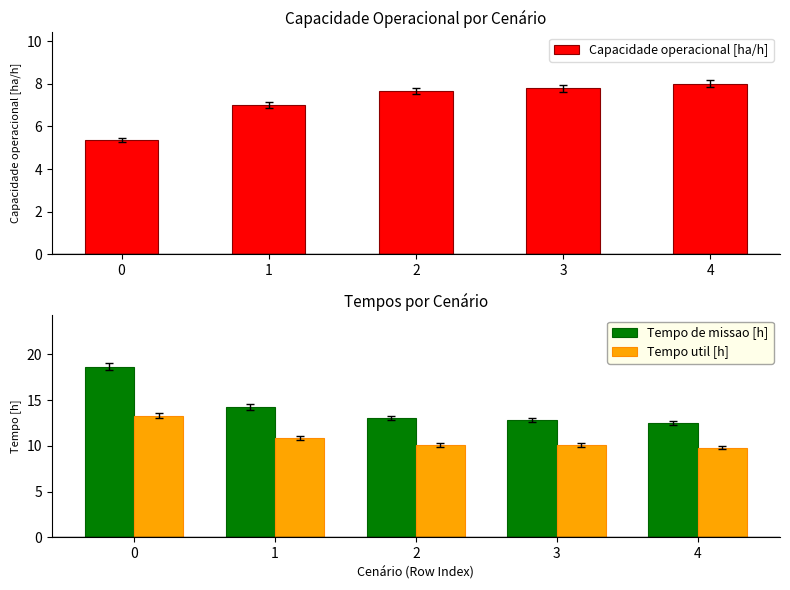

How many series are shown in this chart?

3